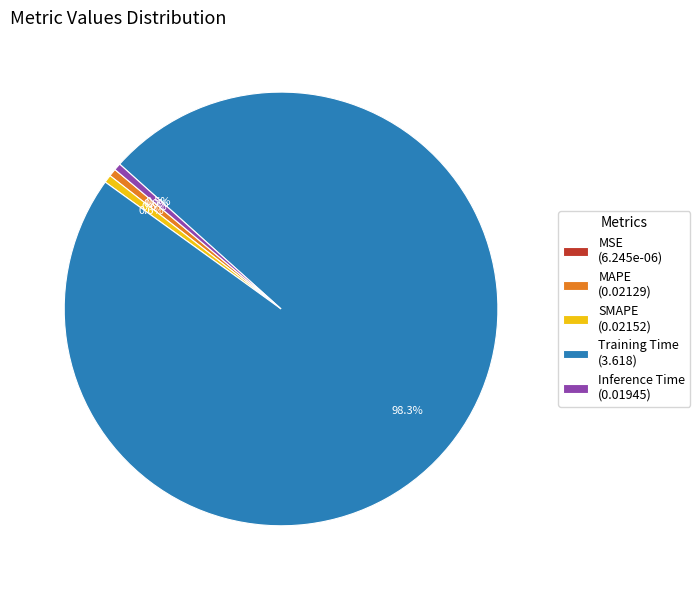

Which slice is the largest?

Training Time